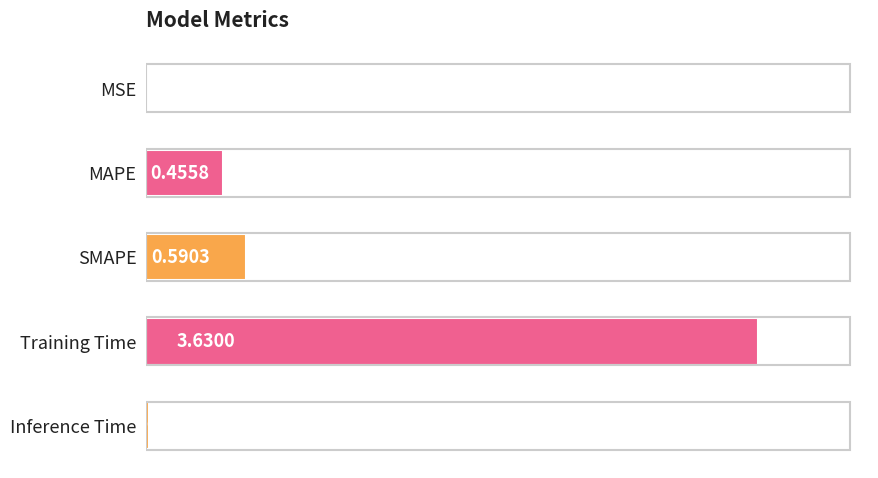

What is the sum of all values?

4.7